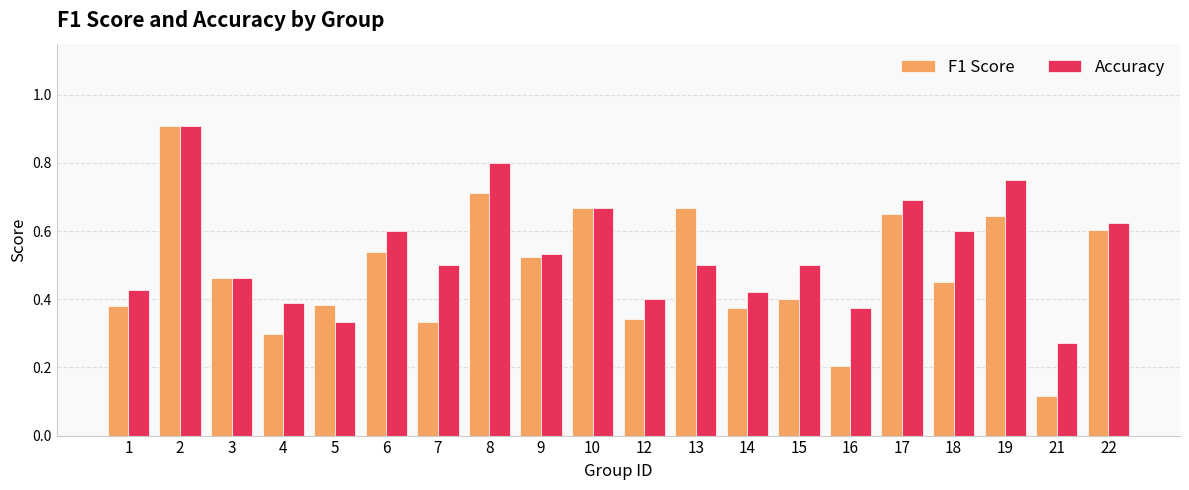

At which category is the sum across all series the highest?

2